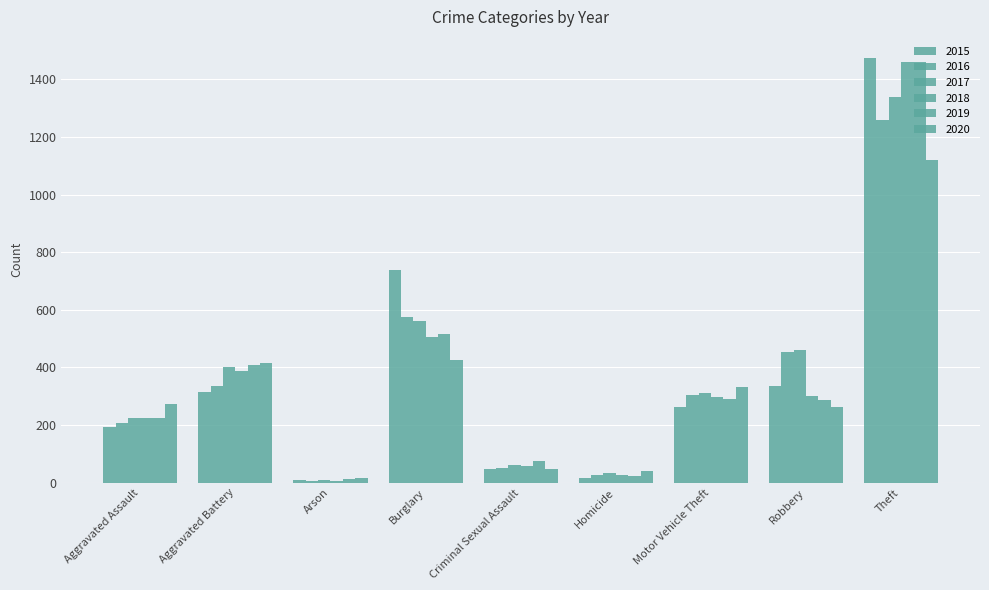

How many bars are there in total?

54